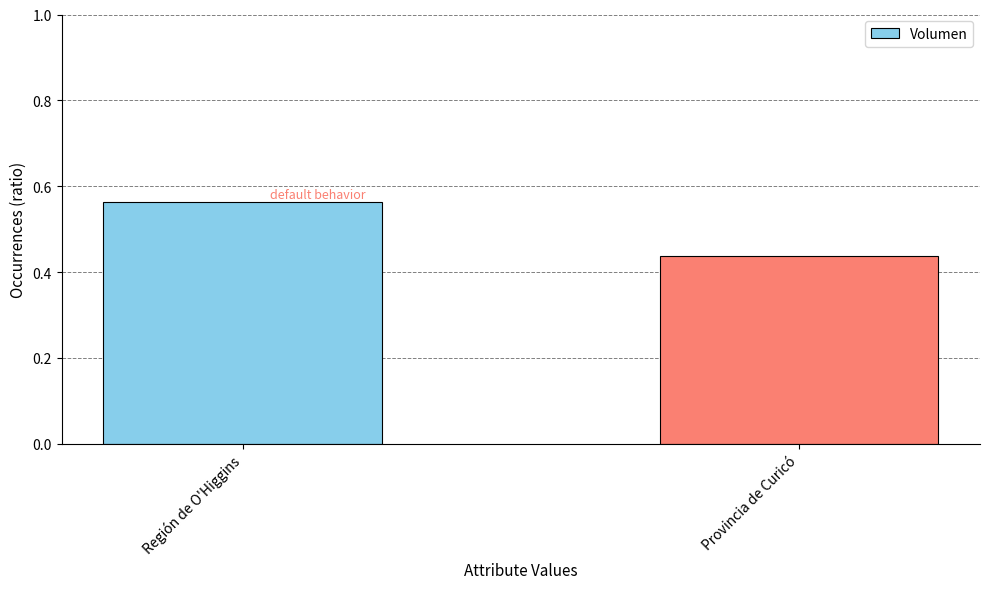

Is it true that the value at Región de O'Higgins is 0.2?

False